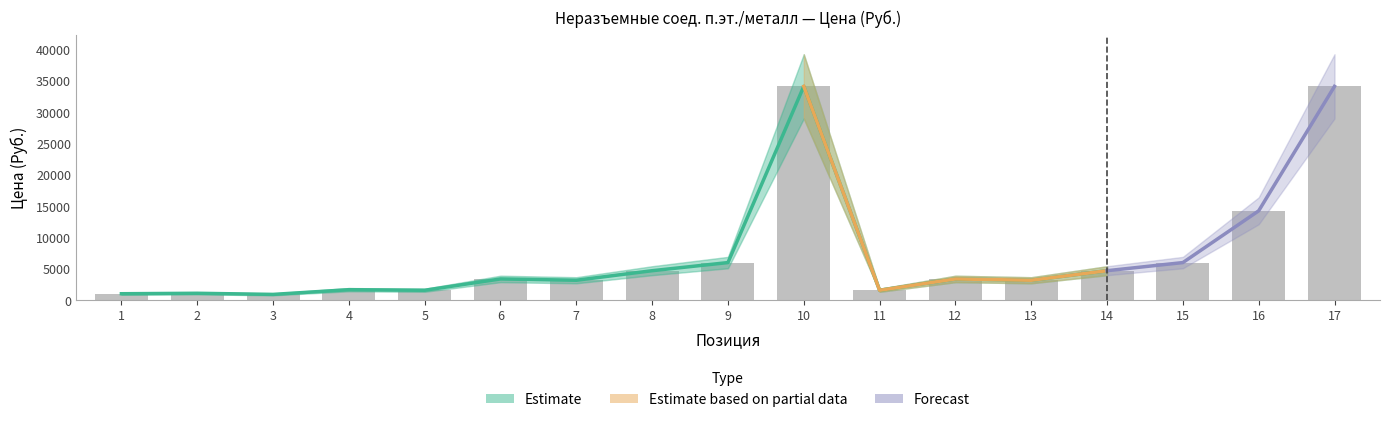

List the labels in order of value, smallest first.

3, 1, 2, 5, 11, 4, 7, 13, 6, 12, 8, 14, 9, 15, 16, 10, 17